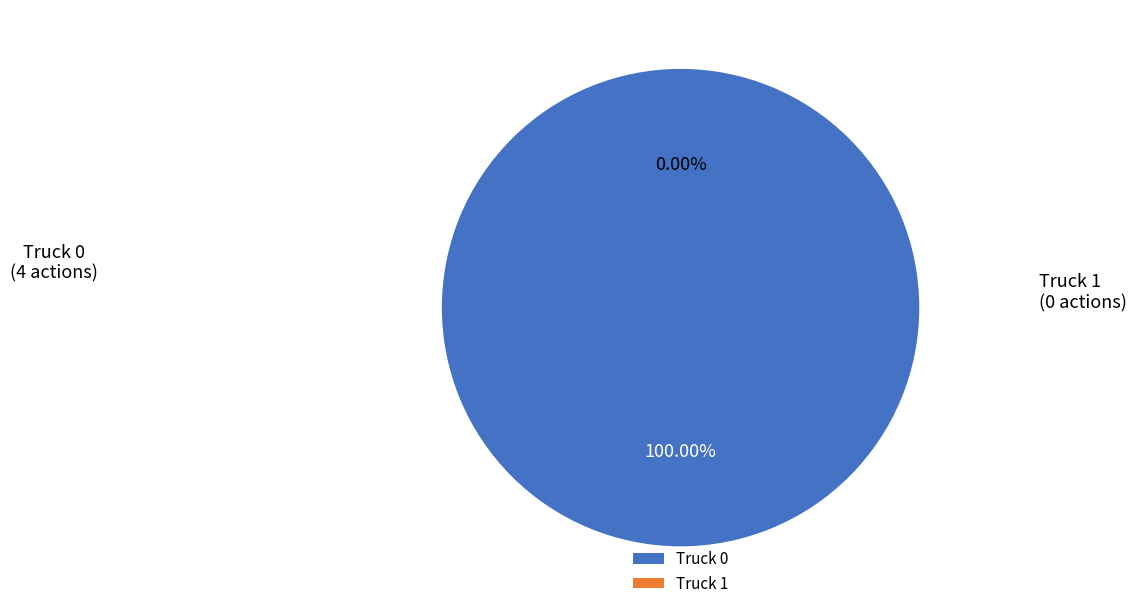

Which category has the smallest portion of the pie?

Truck 1